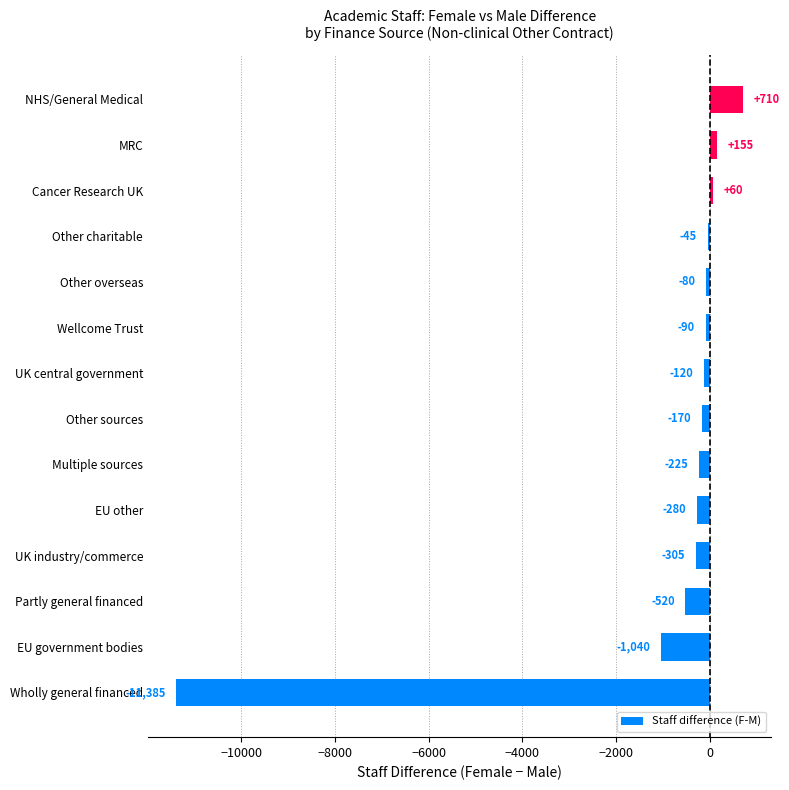

What is the difference between the second highest and second lowest values?

1195